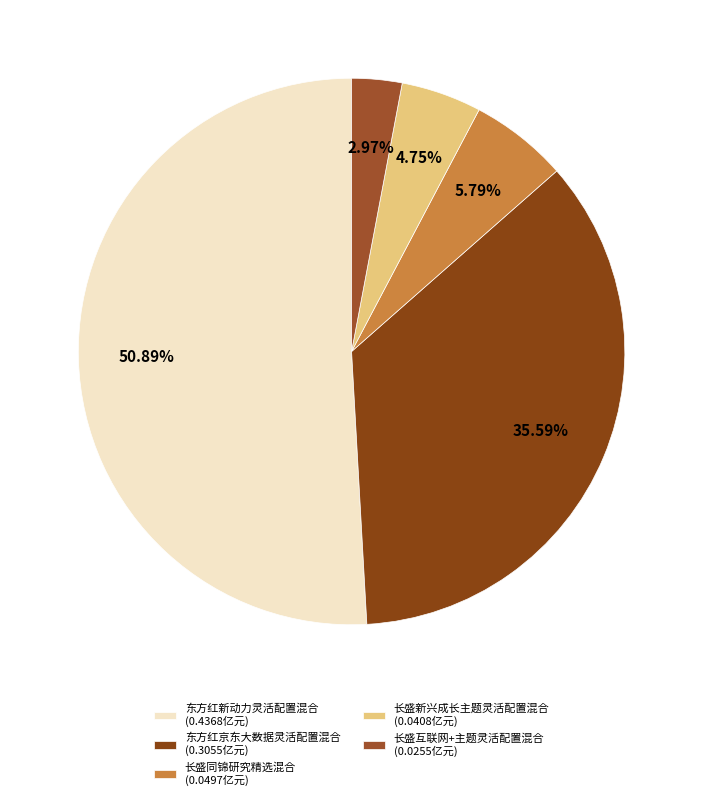

Which has a higher value, 长盛新兴成长主题灵活配置混合 or 东方红新动力灵活配置混合?

东方红新动力灵活配置混合